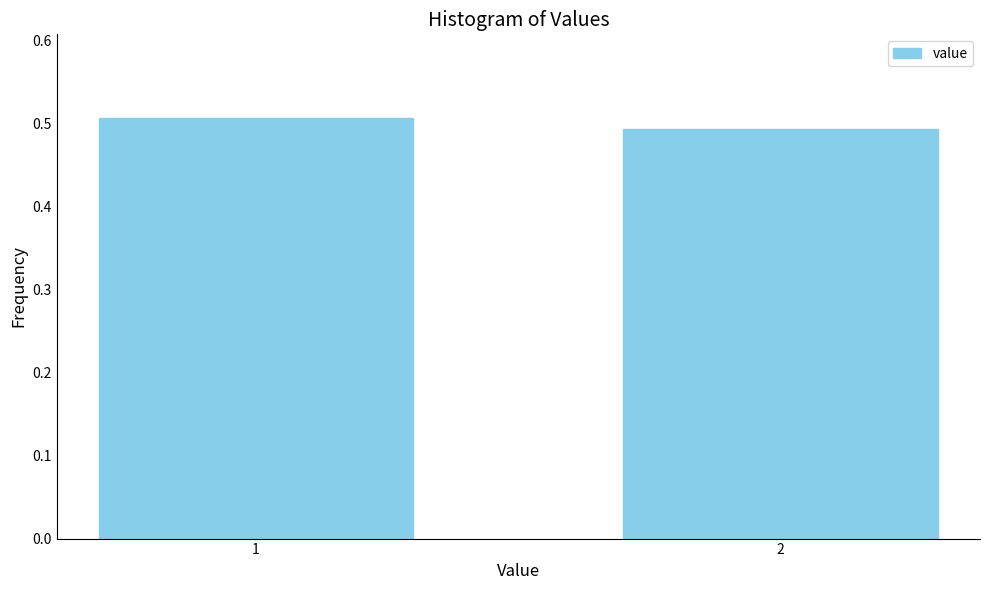

Rank the categories by value from highest to lowest.

1, 2